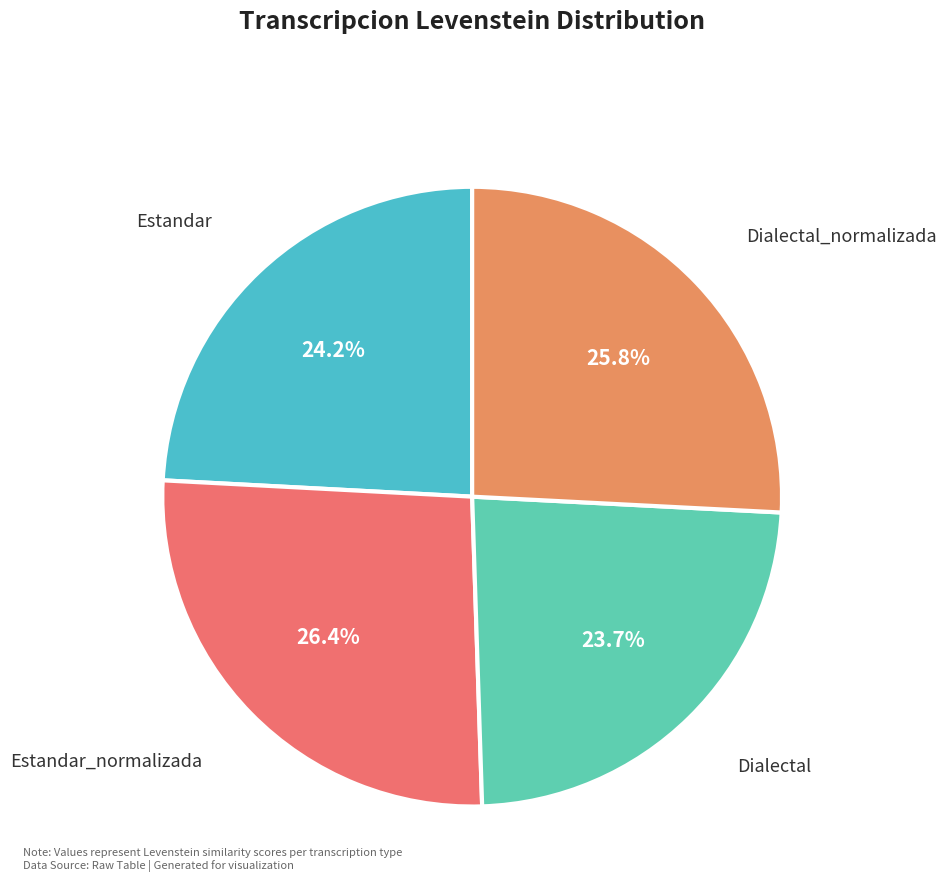

Count the number of slices in the pie.

4